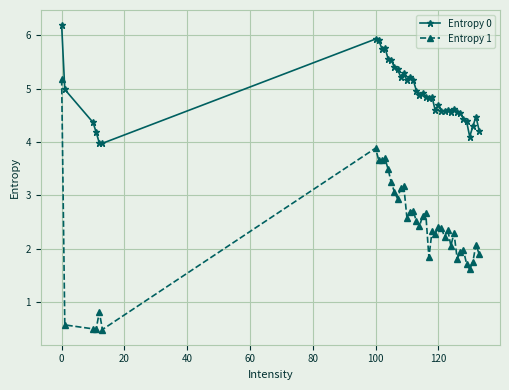

True or false: Entropy 1 has more than 2 points higher than both neighbors.

True